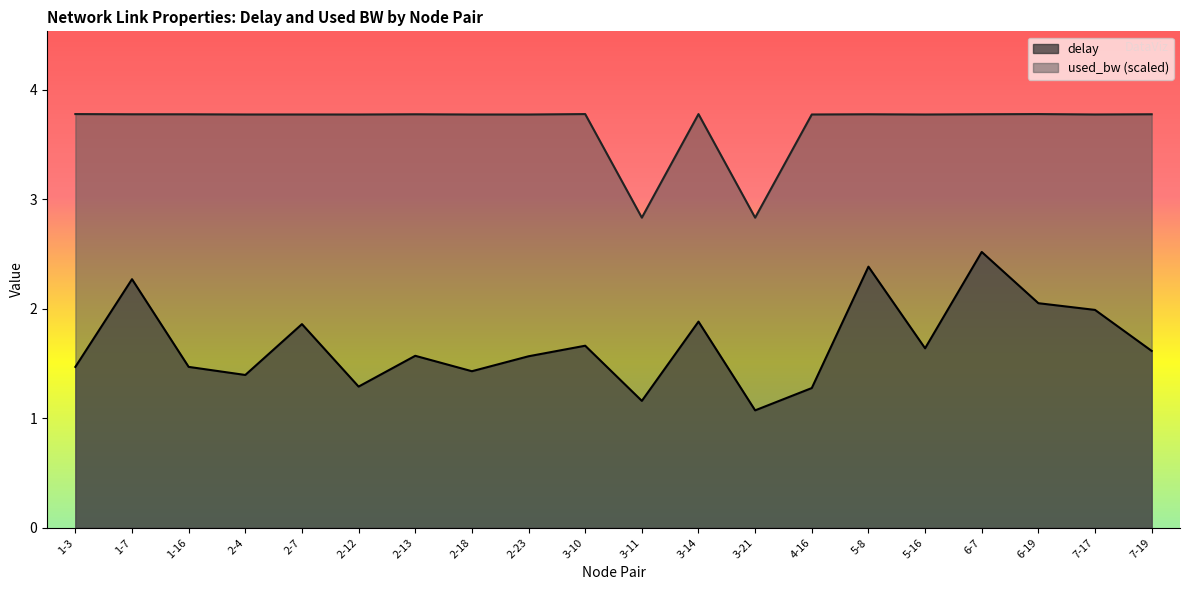

Does the chart display data point markers on the line(s)?

No